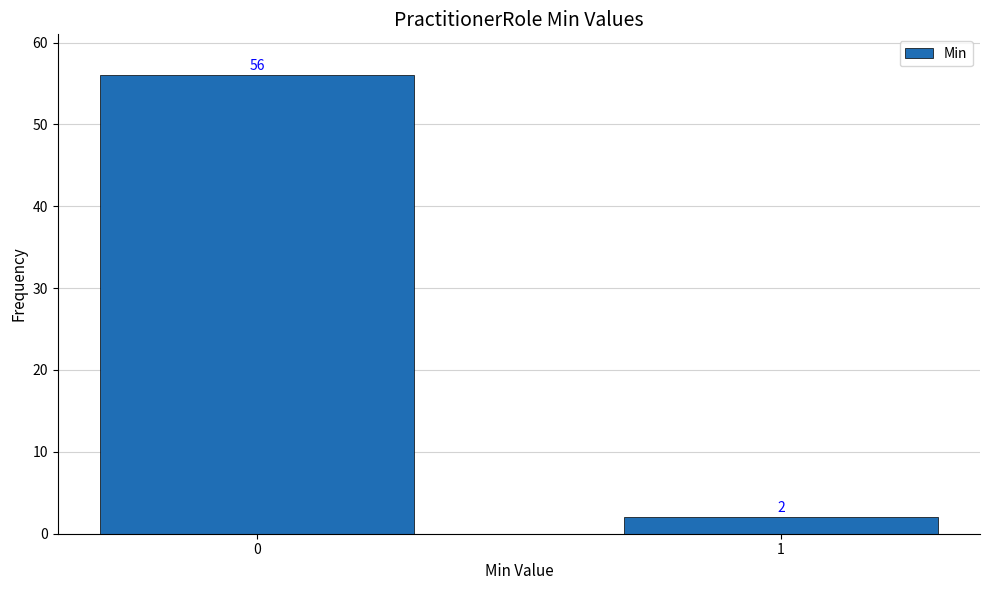

Reading left to right, extract all data points from this chart.

0=56	1=2